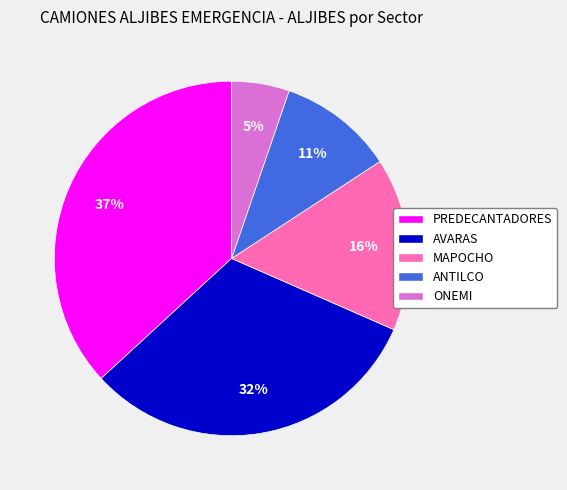

To the nearest percent, what portion does AVARAS represent?

32%